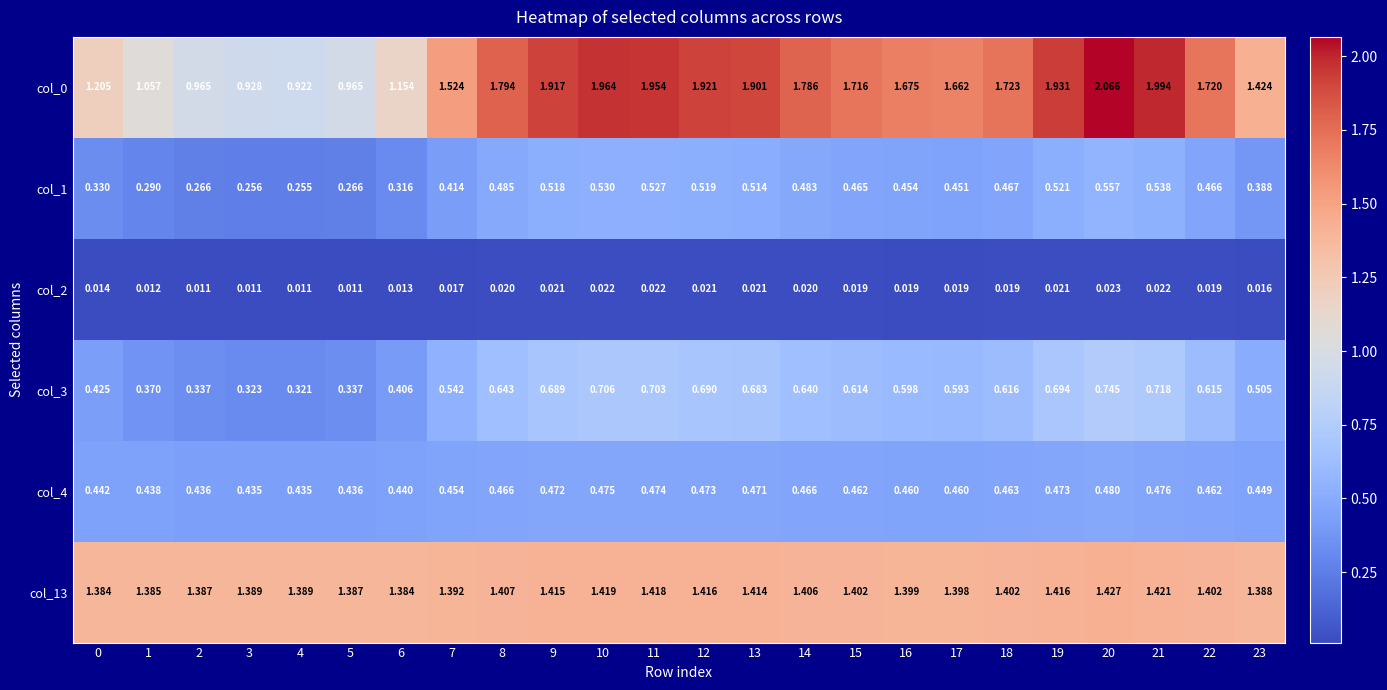

Reading left to right, extract all data points from this chart.

col_0: 0=1.2	1=1.1	2=1.0	3=0.9	4=0.9	5=1.0	6=1.2	7=1.5	8=1.8	9=1.9	10=2.0	11=2.0	12=1.9	13=1.9	14=1.8	15=1.7	16=1.7	17=1.7	18=1.7	19=1.9	20=2.1	21=2.0	22=1.7	23=1.4
col_1: 0=0.3	1=0.3	2=0.3	3=0.3	4=0.3	5=0.3	6=0.3	7=0.4	8=0.5	9=0.5	10=0.5	11=0.5	12=0.5	13=0.5	14=0.5	15=0.5	16=0.5	17=0.5	18=0.5	19=0.5	20=0.6	21=0.5	22=0.5	23=0.4
col_2: 0=0.0	1=0.0	2=0.0	3=0.0	4=0.0	5=0.0	6=0.0	7=0.0	8=0.0	9=0.0	10=0.0	11=0.0	12=0.0	13=0.0	14=0.0	15=0.0	16=0.0	17=0.0	18=0.0	19=0.0	20=0.0	21=0.0	22=0.0	23=0.0
col_3: 0=0.4	1=0.4	2=0.3	3=0.3	4=0.3	5=0.3	6=0.4	7=0.5	8=0.6	9=0.7	10=0.7	11=0.7	12=0.7	13=0.7	14=0.6	15=0.6	16=0.6	17=0.6	18=0.6	19=0.7	20=0.7	21=0.7	22=0.6	23=0.5
col_4: 0=0.4	1=0.4	2=0.4	3=0.4	4=0.4	5=0.4	6=0.4	7=0.5	8=0.5	9=0.5	10=0.5	11=0.5	12=0.5	13=0.5	14=0.5	15=0.5	16=0.5	17=0.5	18=0.5	19=0.5	20=0.5	21=0.5	22=0.5	23=0.4
col_13: 0=1.4	1=1.4	2=1.4	3=1.4	4=1.4	5=1.4	6=1.4	7=1.4	8=1.4	9=1.4	10=1.4	11=1.4	12=1.4	13=1.4	14=1.4	15=1.4	16=1.4	17=1.4	18=1.4	19=1.4	20=1.4	21=1.4	22=1.4	23=1.4